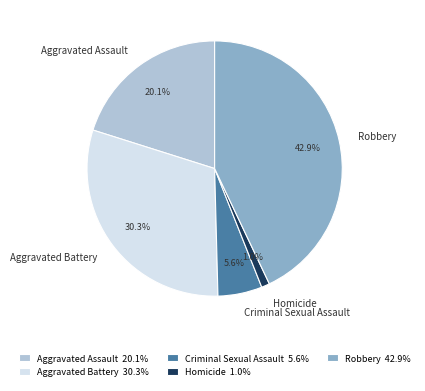

Does Aggravated Assault represent more than half of the total?

No